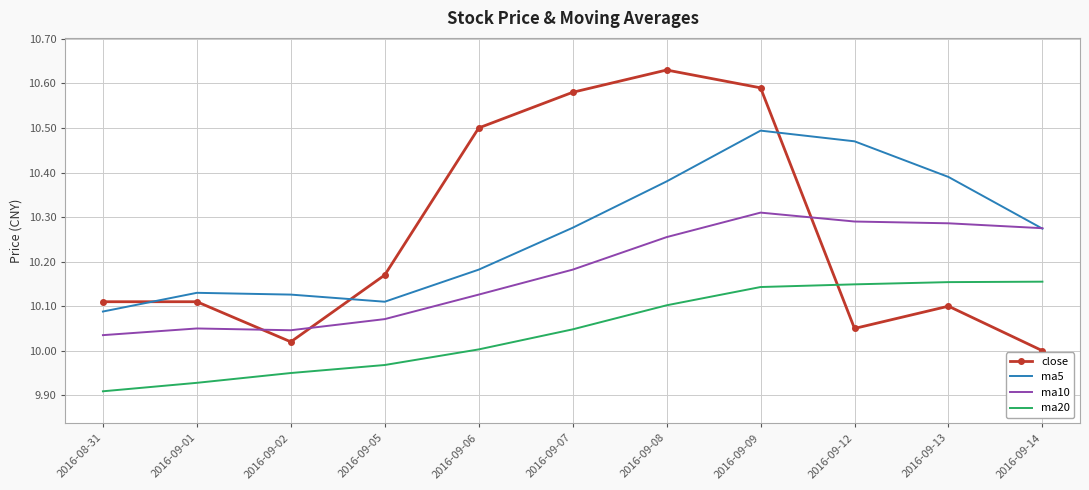

What is the difference between the ma5 values at 2016-09-05 and 2016-09-08?

0.3